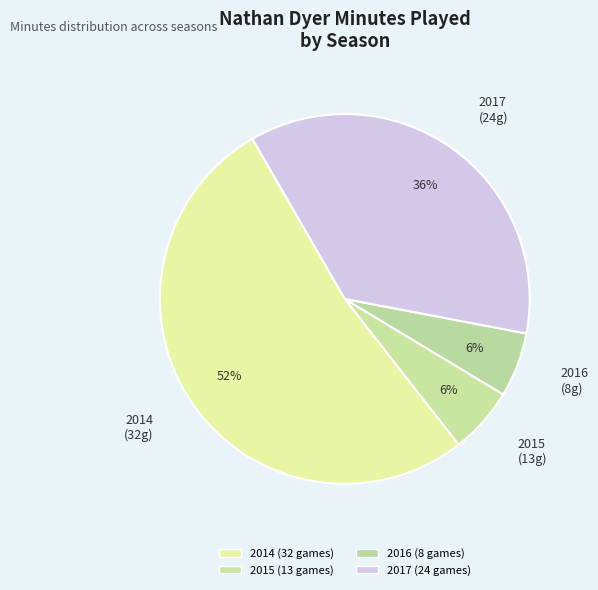

Which slice is the largest?

2014 (32 games)